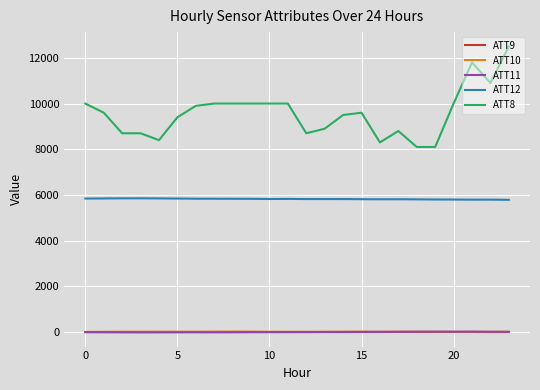

Which series has the largest total across all categories?

ATT8